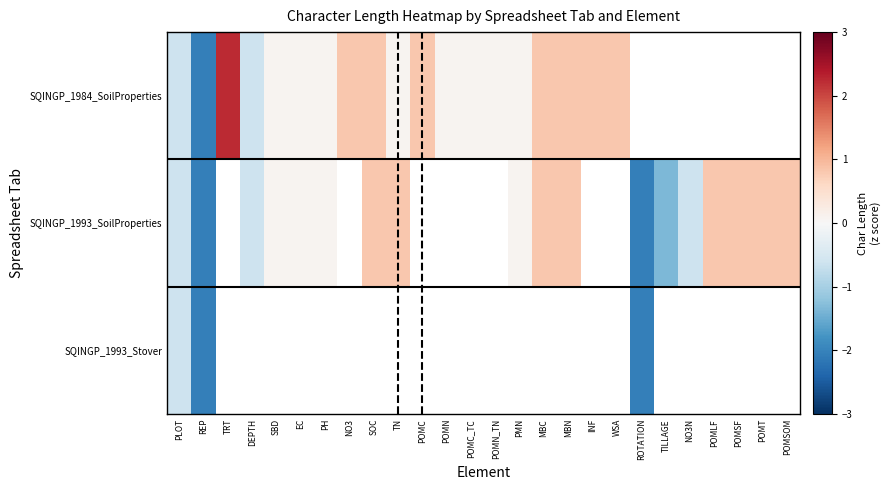

At which label does SQINGP_1993_Stover reach its peak?

PLOT